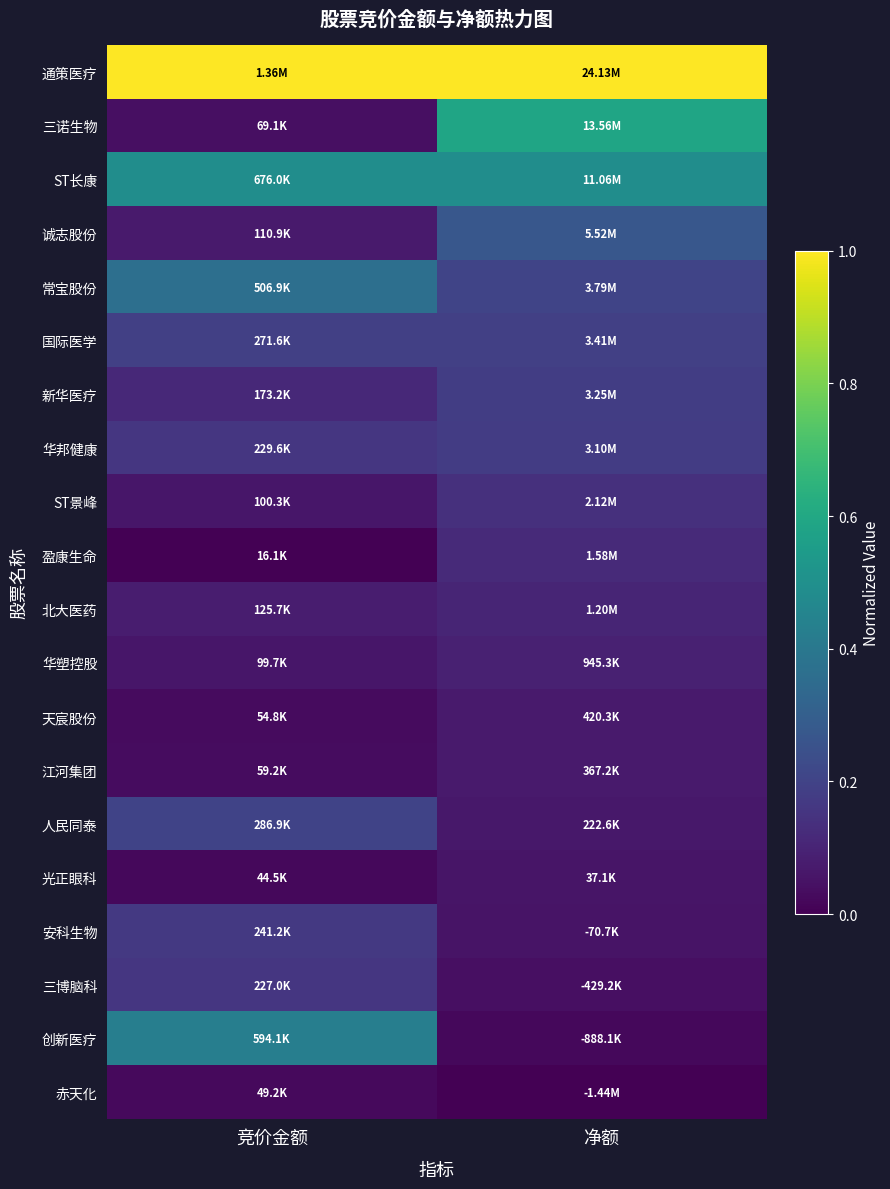

At which category is the sum across all series the highest?

净额